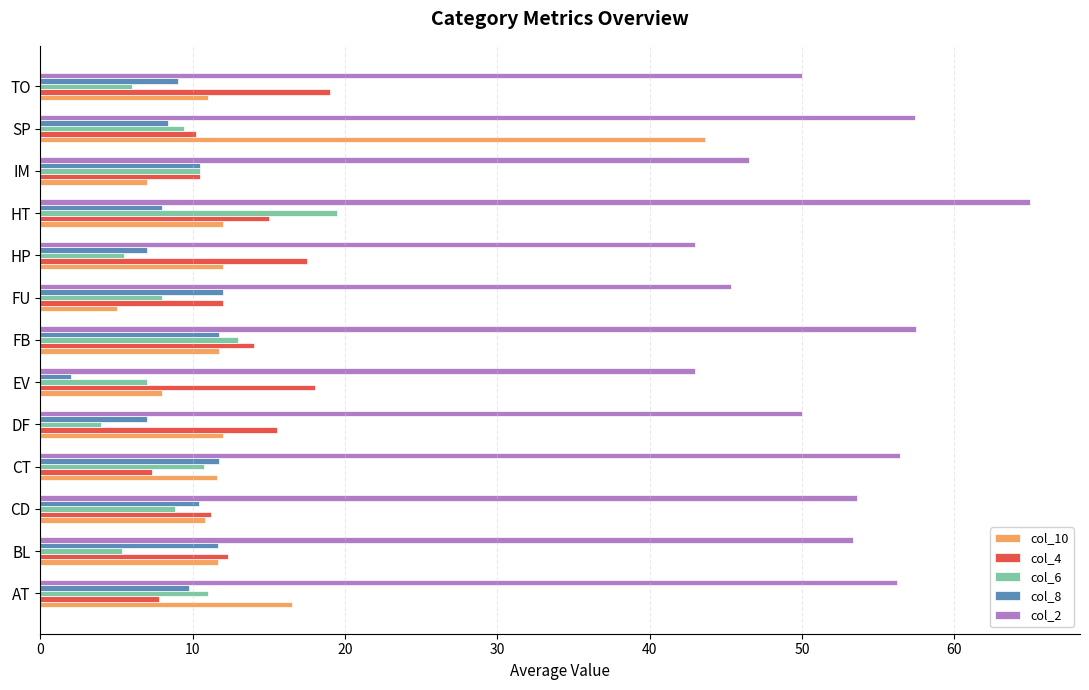

Which series has the largest total across all categories?

col_2